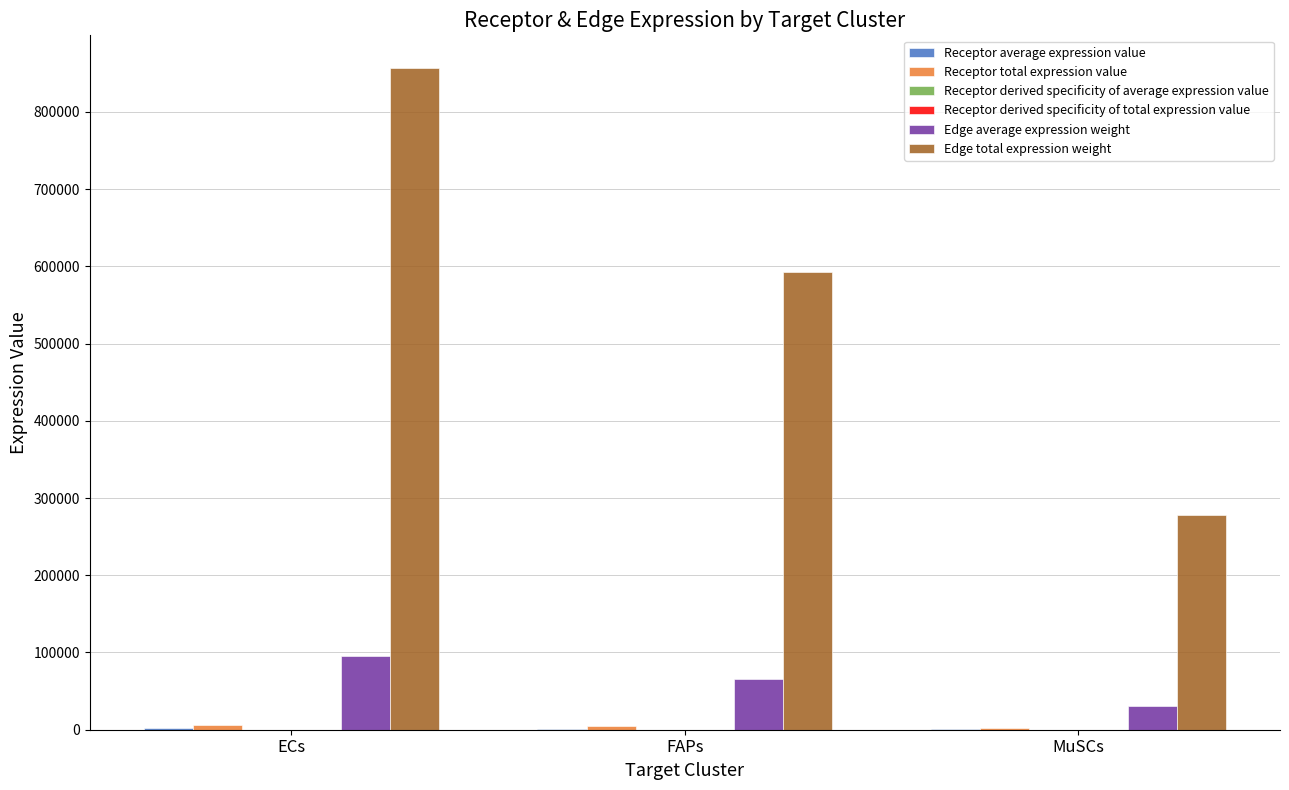

What is the sum of all Edge average expression weight values?

191869.2